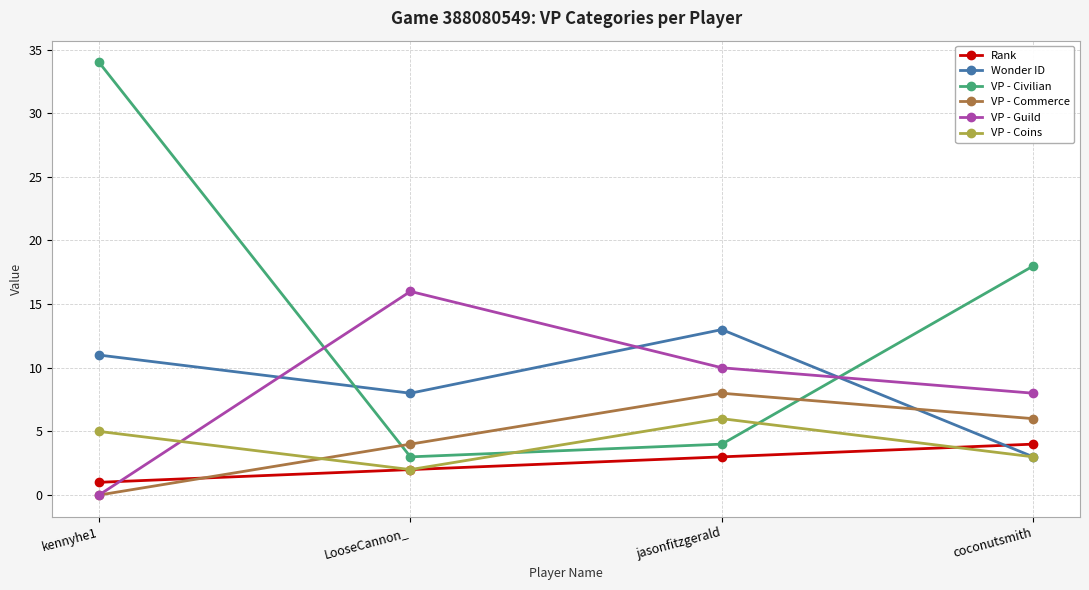

Reading left to right, list all the values displayed in this chart.

Rank: 1	2	3	4
Wonder ID: 11	8	13	3
VP - Civilian: 34	3	4	18
VP - Commerce: 0	4	8	6
VP - Guild: 0	16	10	8
VP - Coins: 5	2	6	3